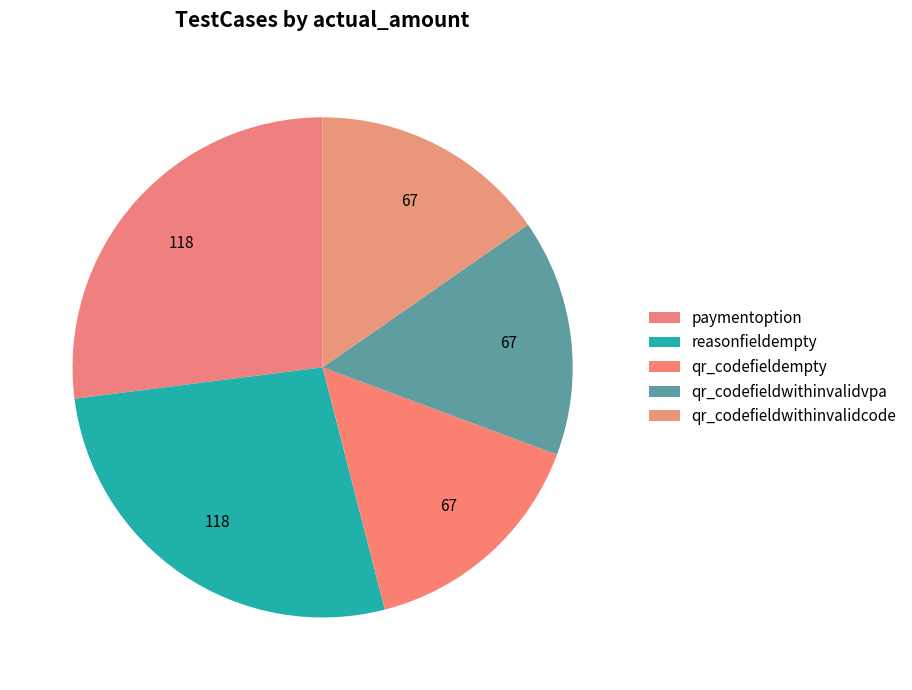

What is the largest slice in the pie chart?

paymentoption